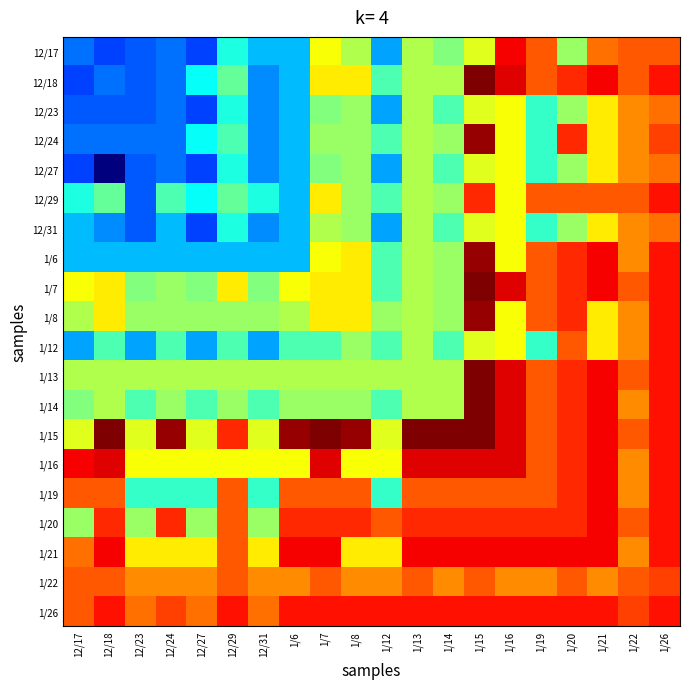

What is the minimum value shown in the chart?

0.7